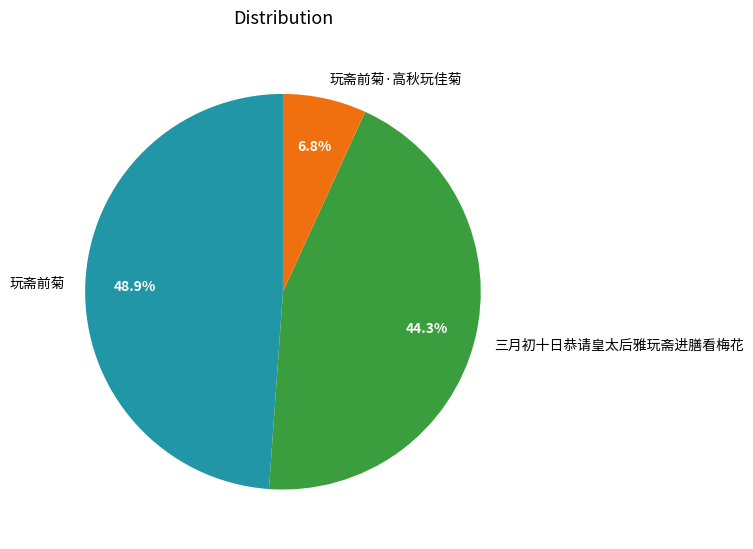

How many segments does this pie chart have?

3